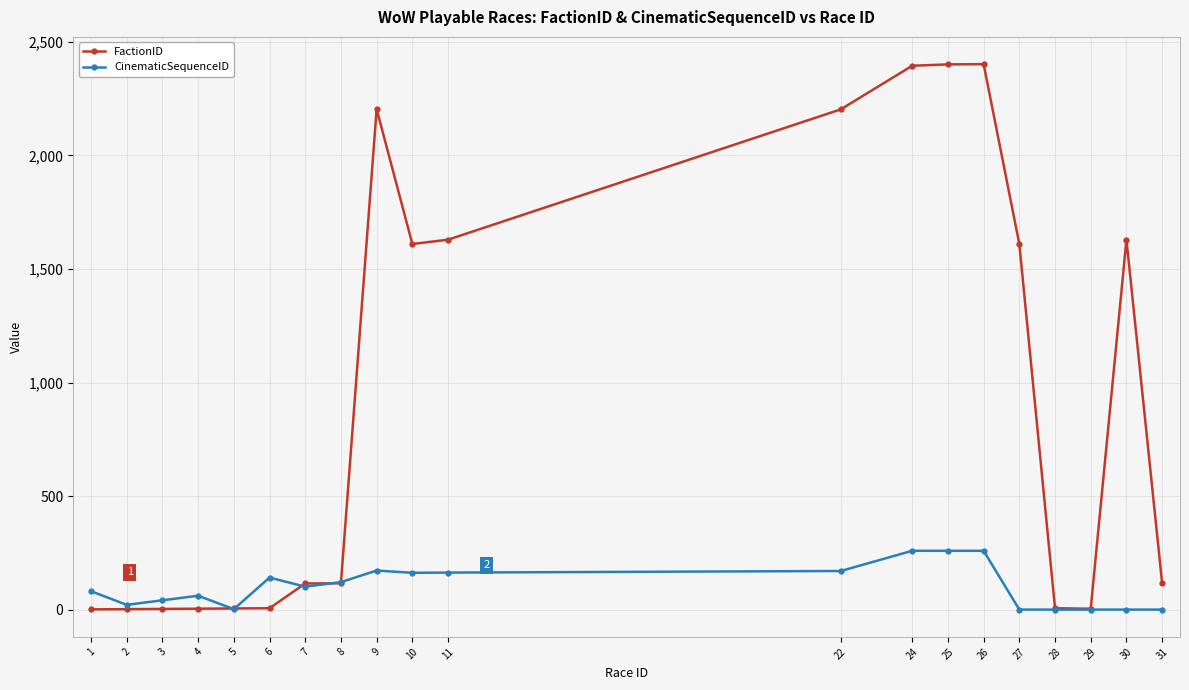

After their last crossing, which series has the higher values: FactionID or CinematicSequenceID?

FactionID